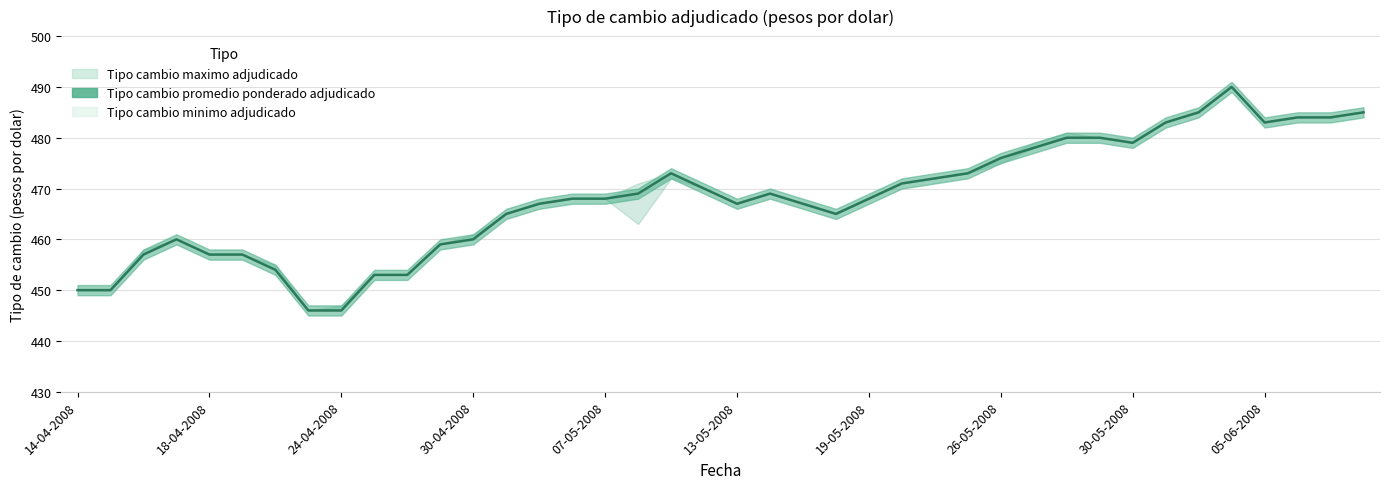

What is the difference between the maximum and minimum values?

44